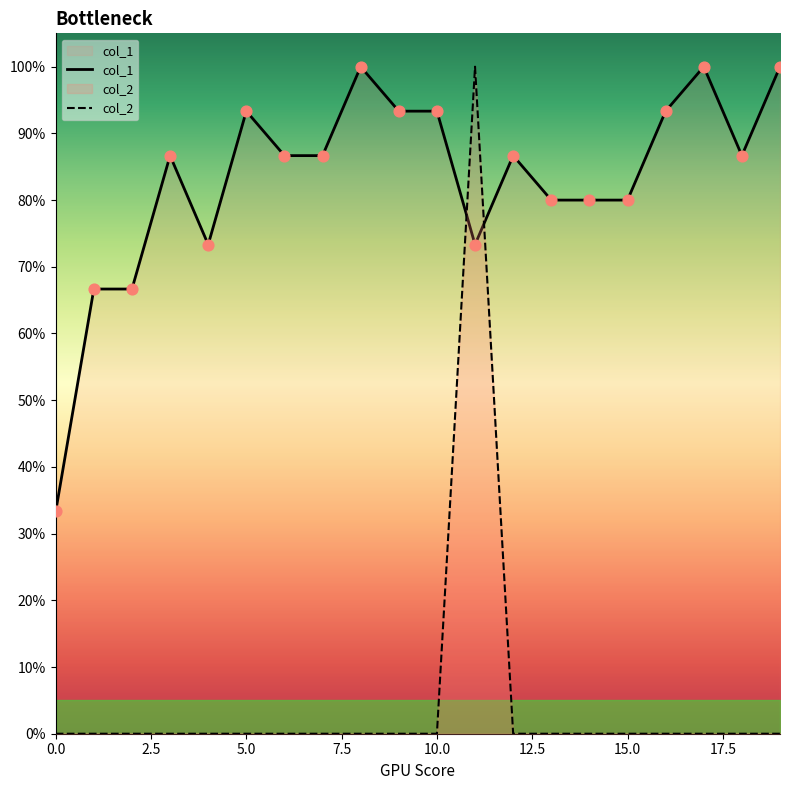

What are all the series names shown in the legend?

col_1, col_2